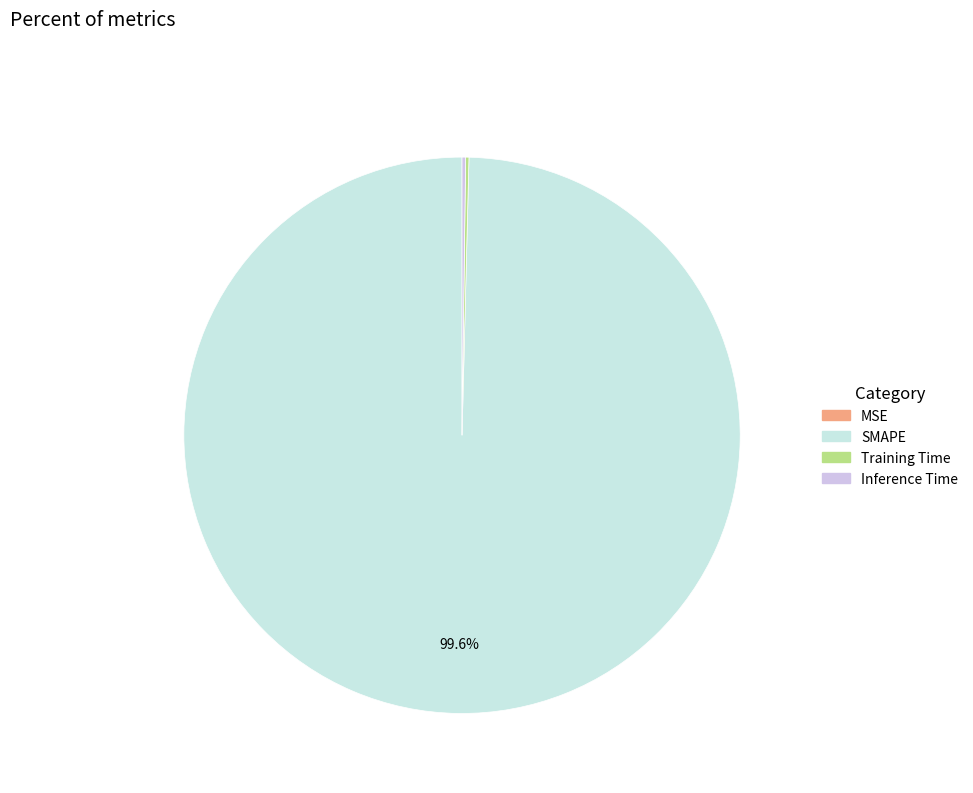

Is it true that SMAPE is 99% of the pie?

False